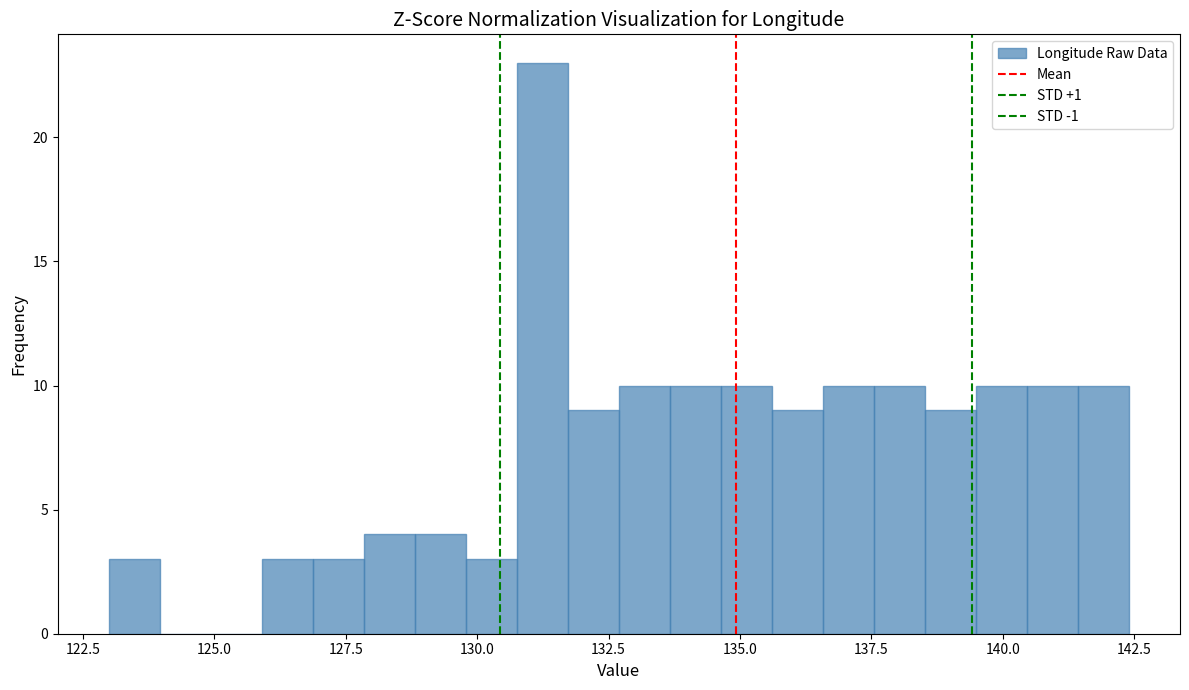

Around what value on the x-axis is the tallest bar? Give the approximate position of its centre, as read against the axis.

131.0